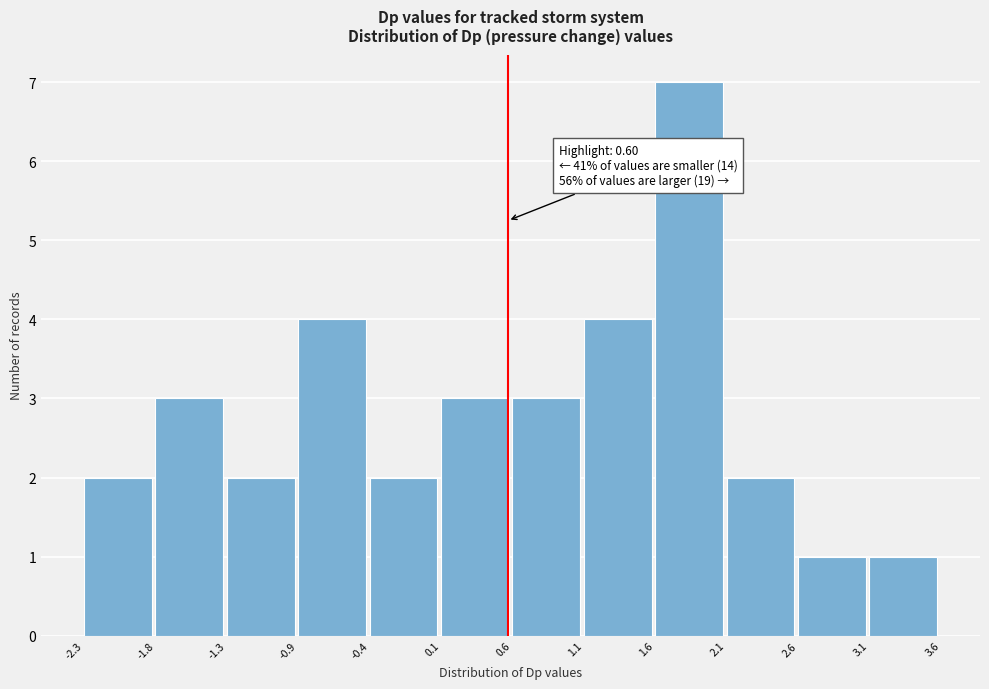

Which range on the x-axis has the tallest bar?

1.6 to 2.1